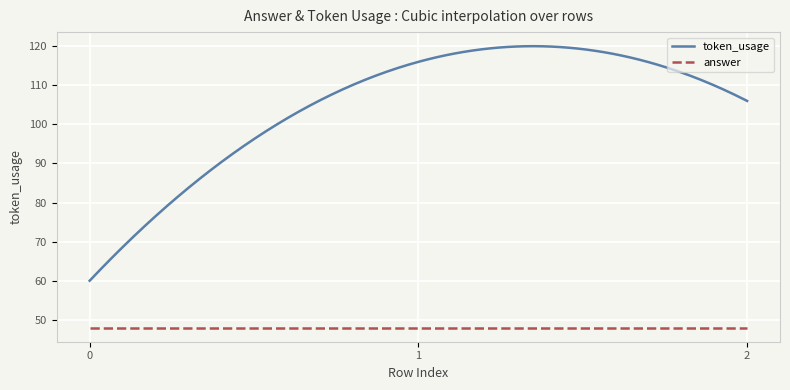

What is the sum of all token_usage values?

31477.9